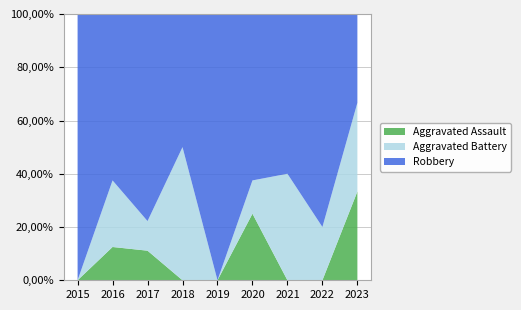

Reading left to right, extract all data points from this chart.

Aggravated Assault: 0	1	1	0	0	2	0	0	2
Aggravated Battery: 0	2	1	2	0	1	2	2	2
Robbery: 3	5	7	2	2	5	3	8	2